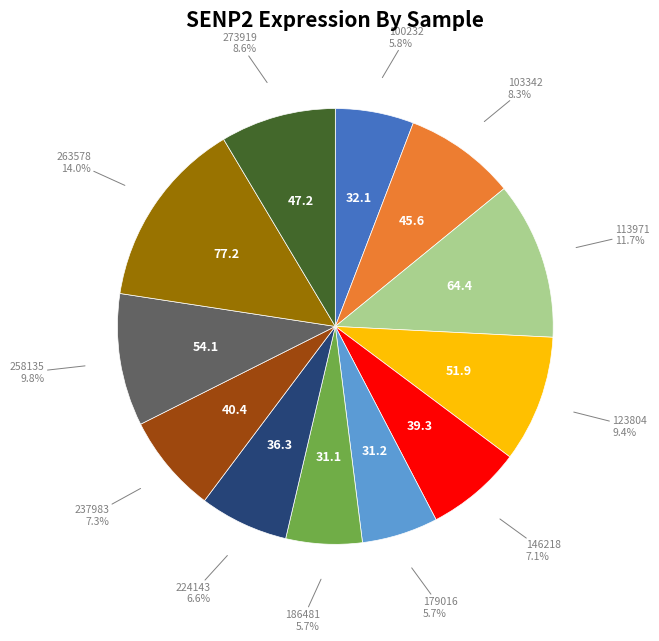

To the nearest percent, what is the average slice percentage?

8%